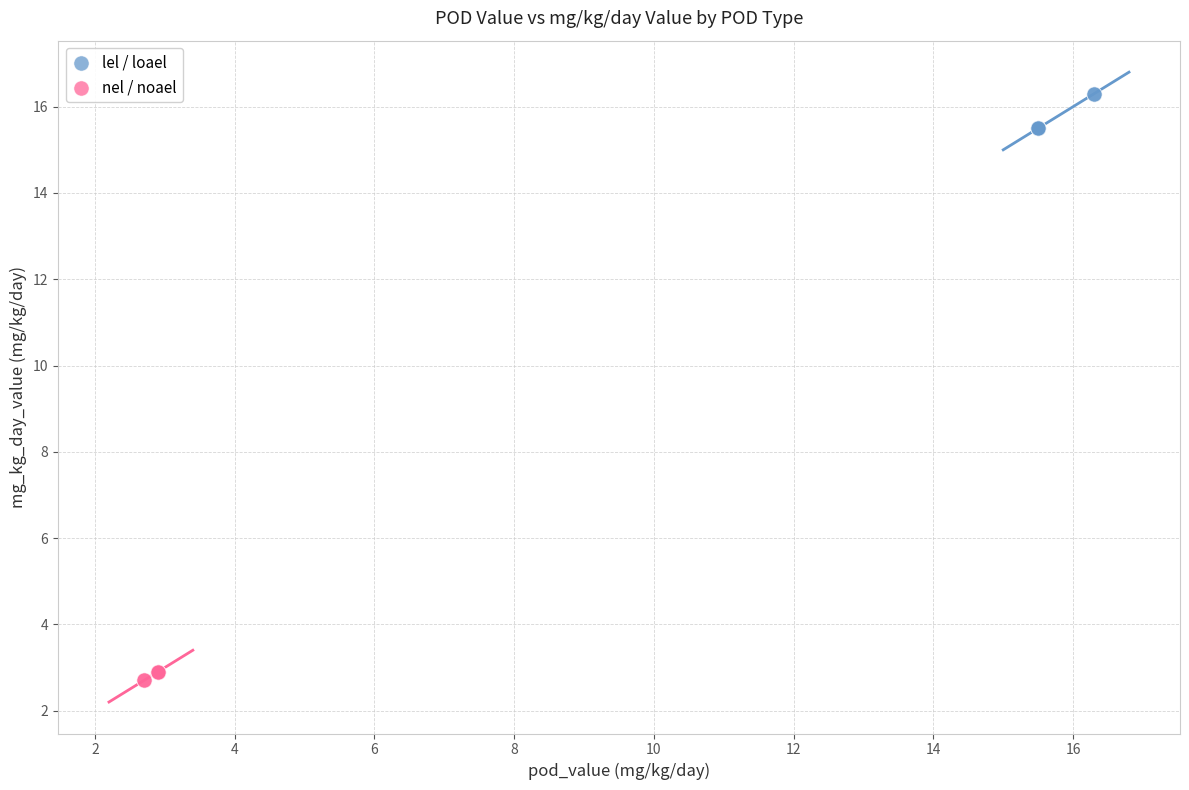

Which series contains the lowest Y value?

nel / noael